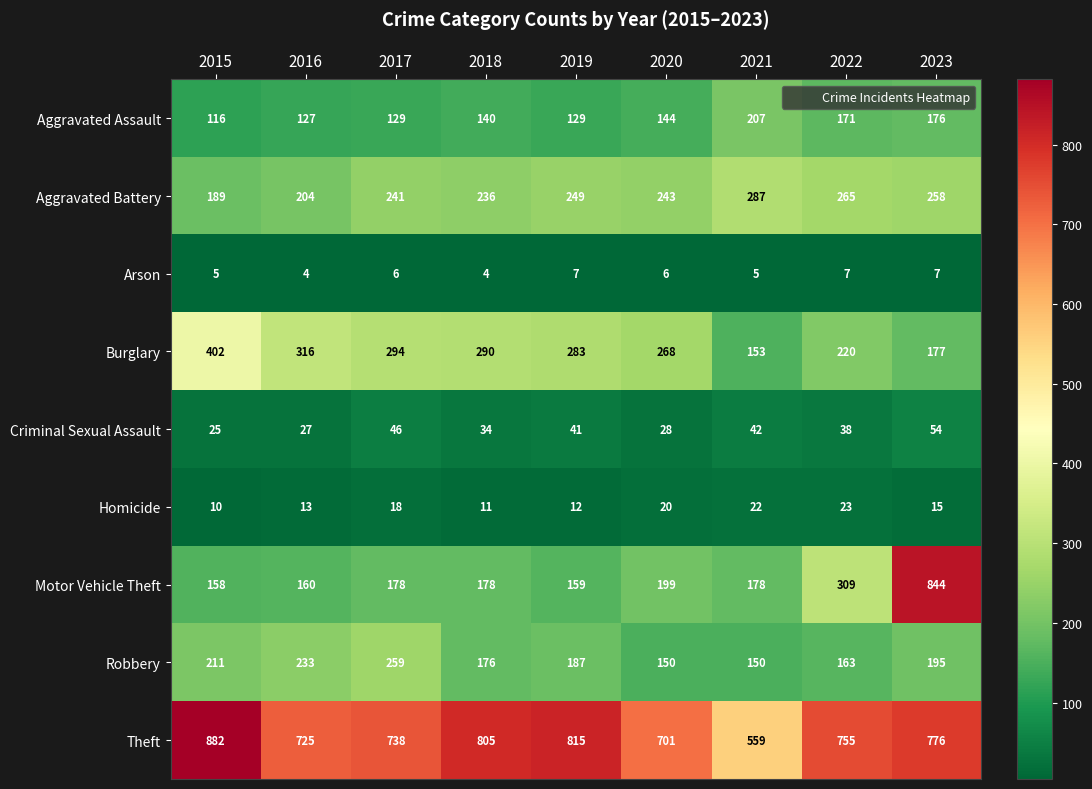

What is the minimum value for Robbery?

150